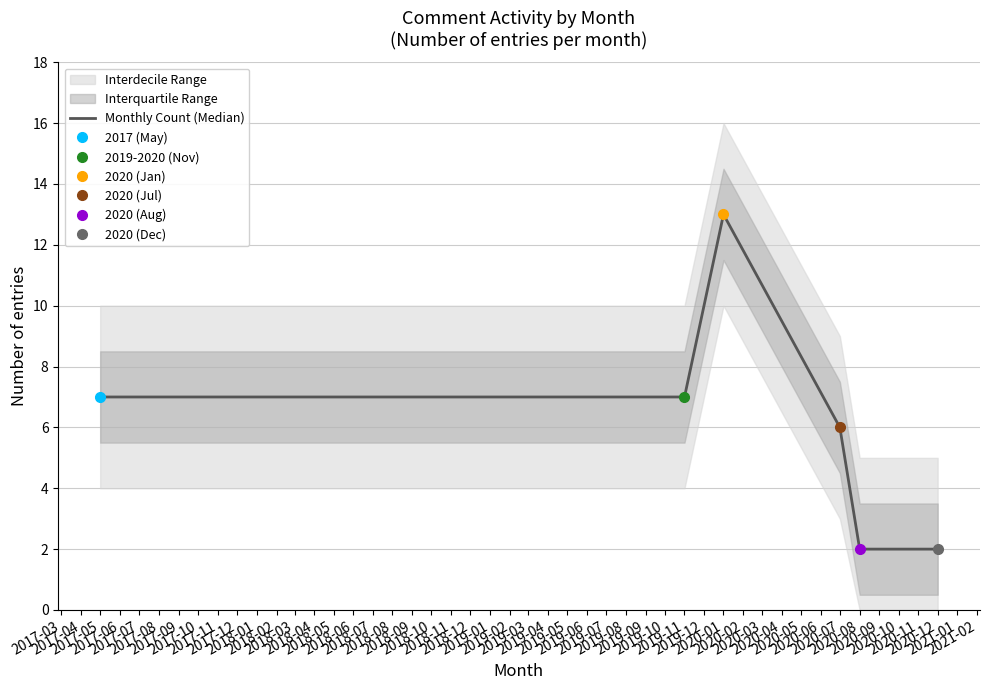

True or false: the data shows 2 at 2019-11.

False